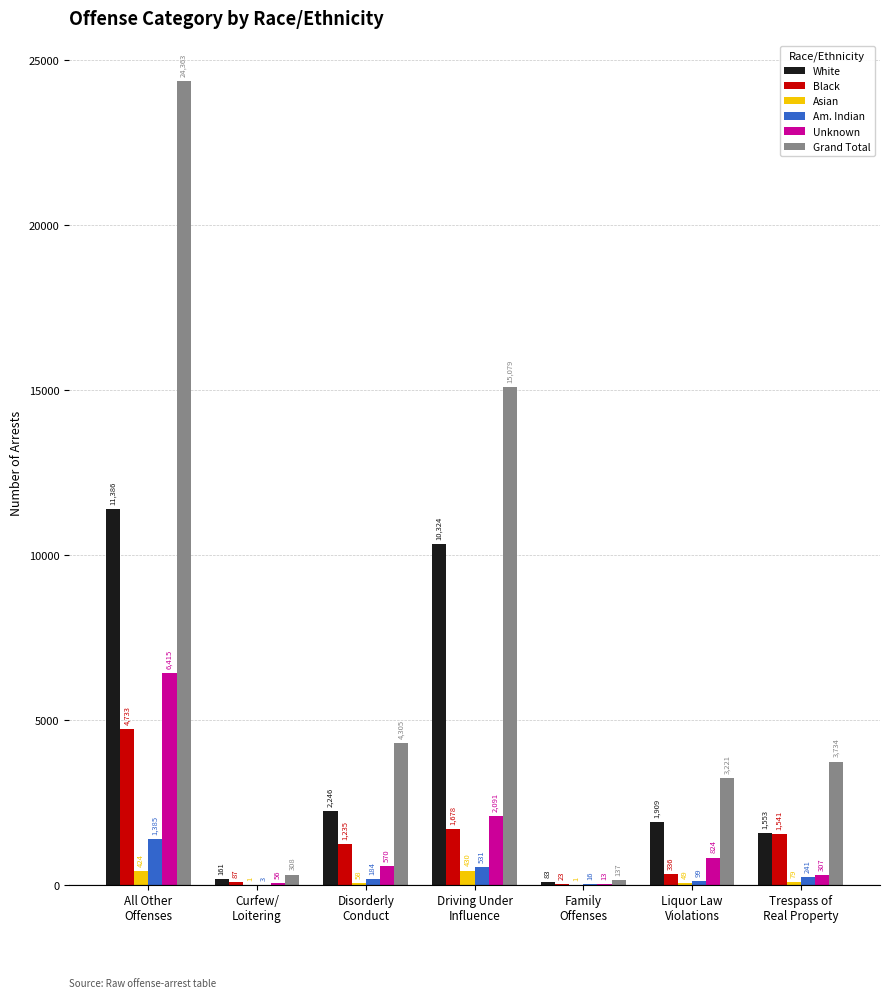

Reading left to right, extract all data points from this chart.

White: All Other
Offenses=11386	Curfew/
Loitering=161	Disorderly
Conduct=2246	Driving Under
Influence=10324	Family
Offenses=83	Liquor Law
Violations=1909	Trespass of
Real Property=1553
Black: All Other
Offenses=4733	Curfew/
Loitering=87	Disorderly
Conduct=1235	Driving Under
Influence=1678	Family
Offenses=23	Liquor Law
Violations=336	Trespass of
Real Property=1541
Asian: All Other
Offenses=424	Curfew/
Loitering=1	Disorderly
Conduct=58	Driving Under
Influence=430	Family
Offenses=1	Liquor Law
Violations=49	Trespass of
Real Property=79
Am. Indian: All Other
Offenses=1385	Curfew/
Loitering=3	Disorderly
Conduct=184	Driving Under
Influence=531	Family
Offenses=16	Liquor Law
Violations=99	Trespass of
Real Property=241
Unknown: All Other
Offenses=6415	Curfew/
Loitering=56	Disorderly
Conduct=570	Driving Under
Influence=2091	Family
Offenses=13	Liquor Law
Violations=824	Trespass of
Real Property=307
Grand Total: All Other
Offenses=24363	Curfew/
Loitering=308	Disorderly
Conduct=4305	Driving Under
Influence=15079	Family
Offenses=137	Liquor Law
Violations=3221	Trespass of
Real Property=3734